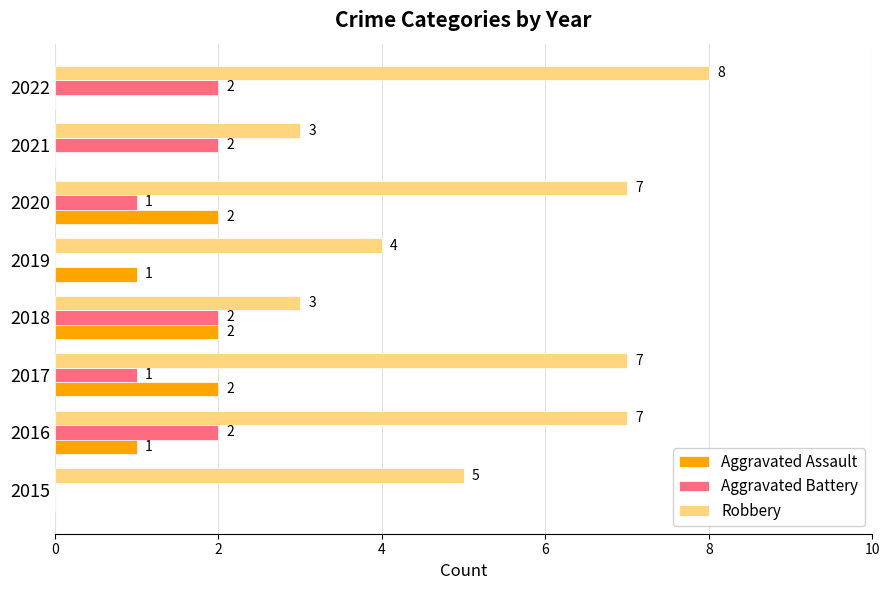

How many Robbery values are between 4 and 7?

5